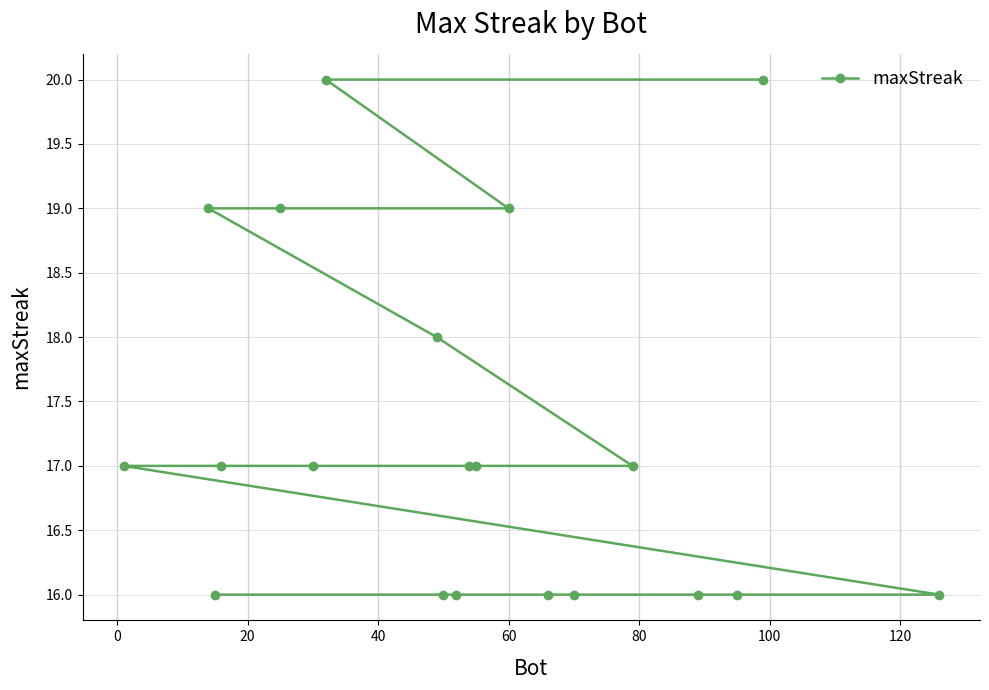

What is the maximum value shown in the chart?

20